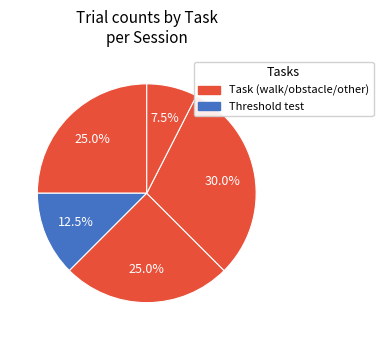

Is there any slice that represents more than half of the pie?

No